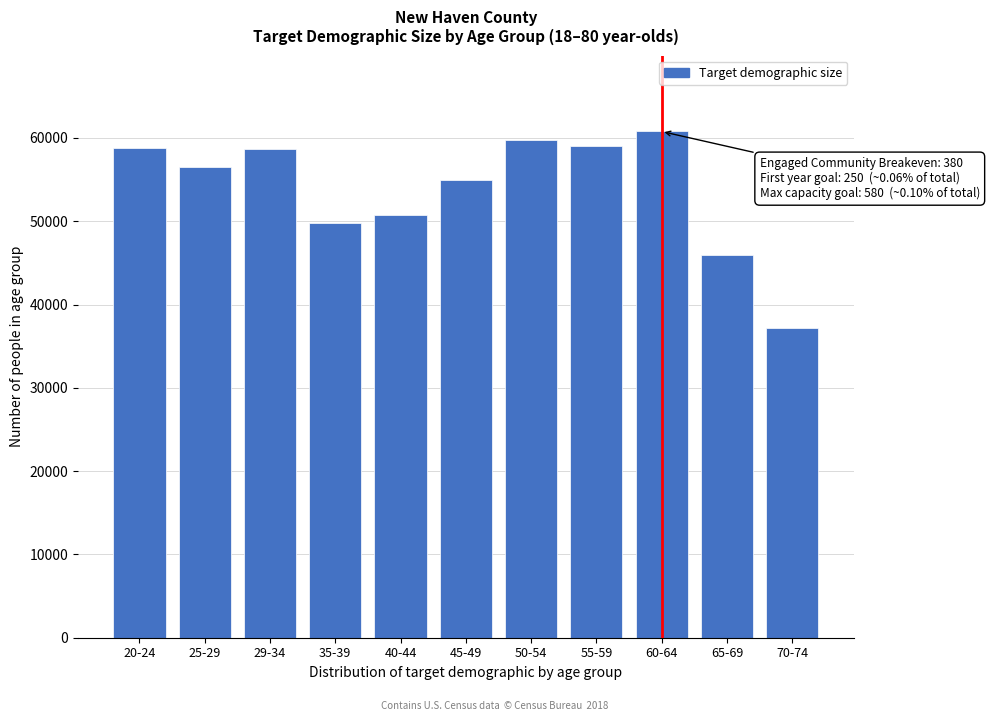

What is the change in value from 25-29 to 45-49?

-1484